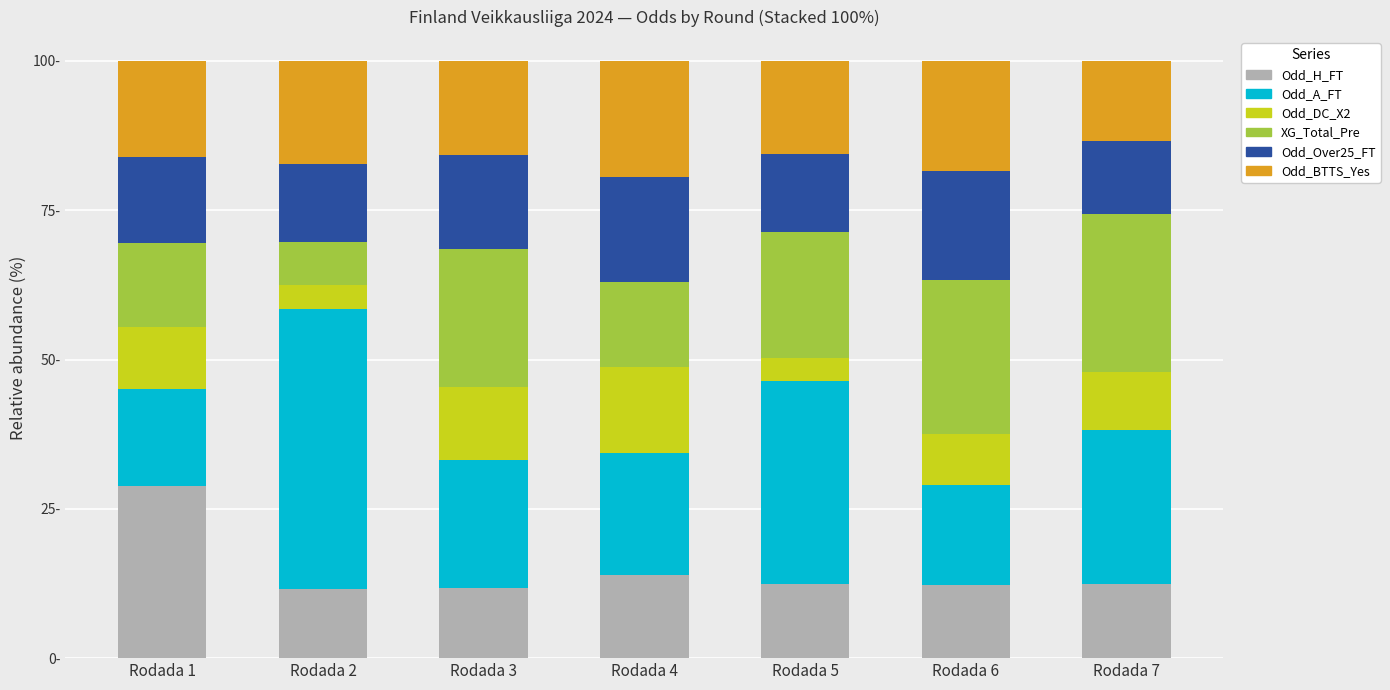

What is the average value of the Odd_H_FT series?

14.7